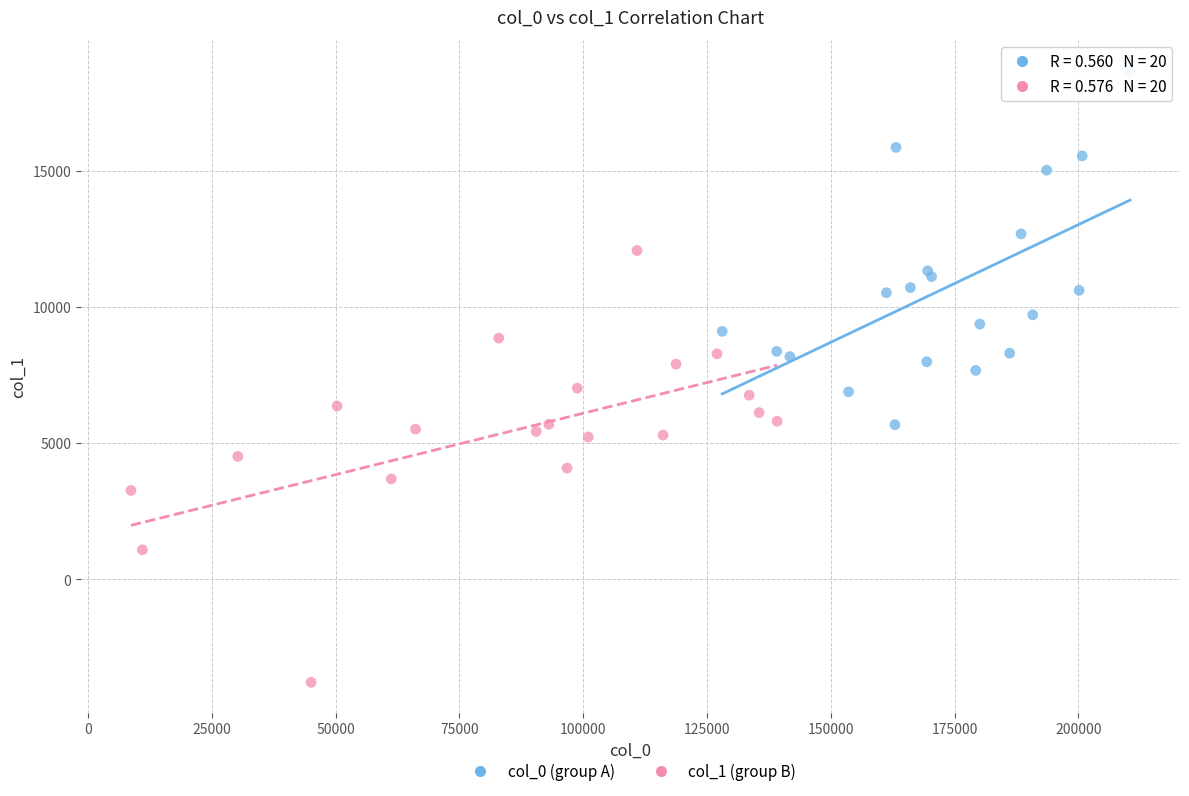

Which series has the largest Y range (max minus min)?

col_1 (group B)